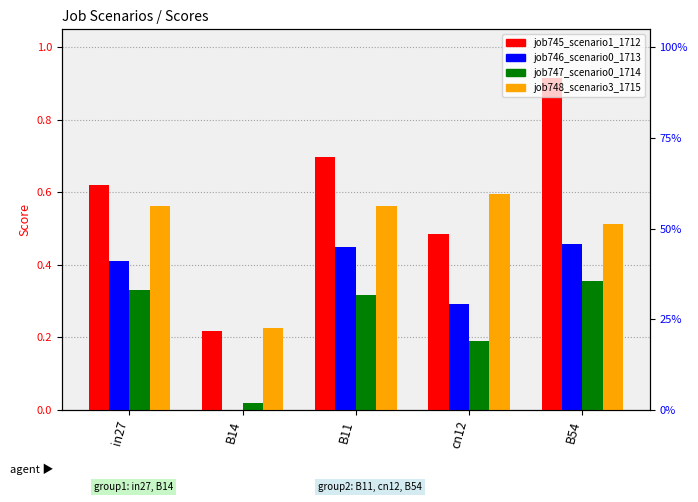

What is the sum of the job748_scenario3_1715 values at B14 and in27?

0.8